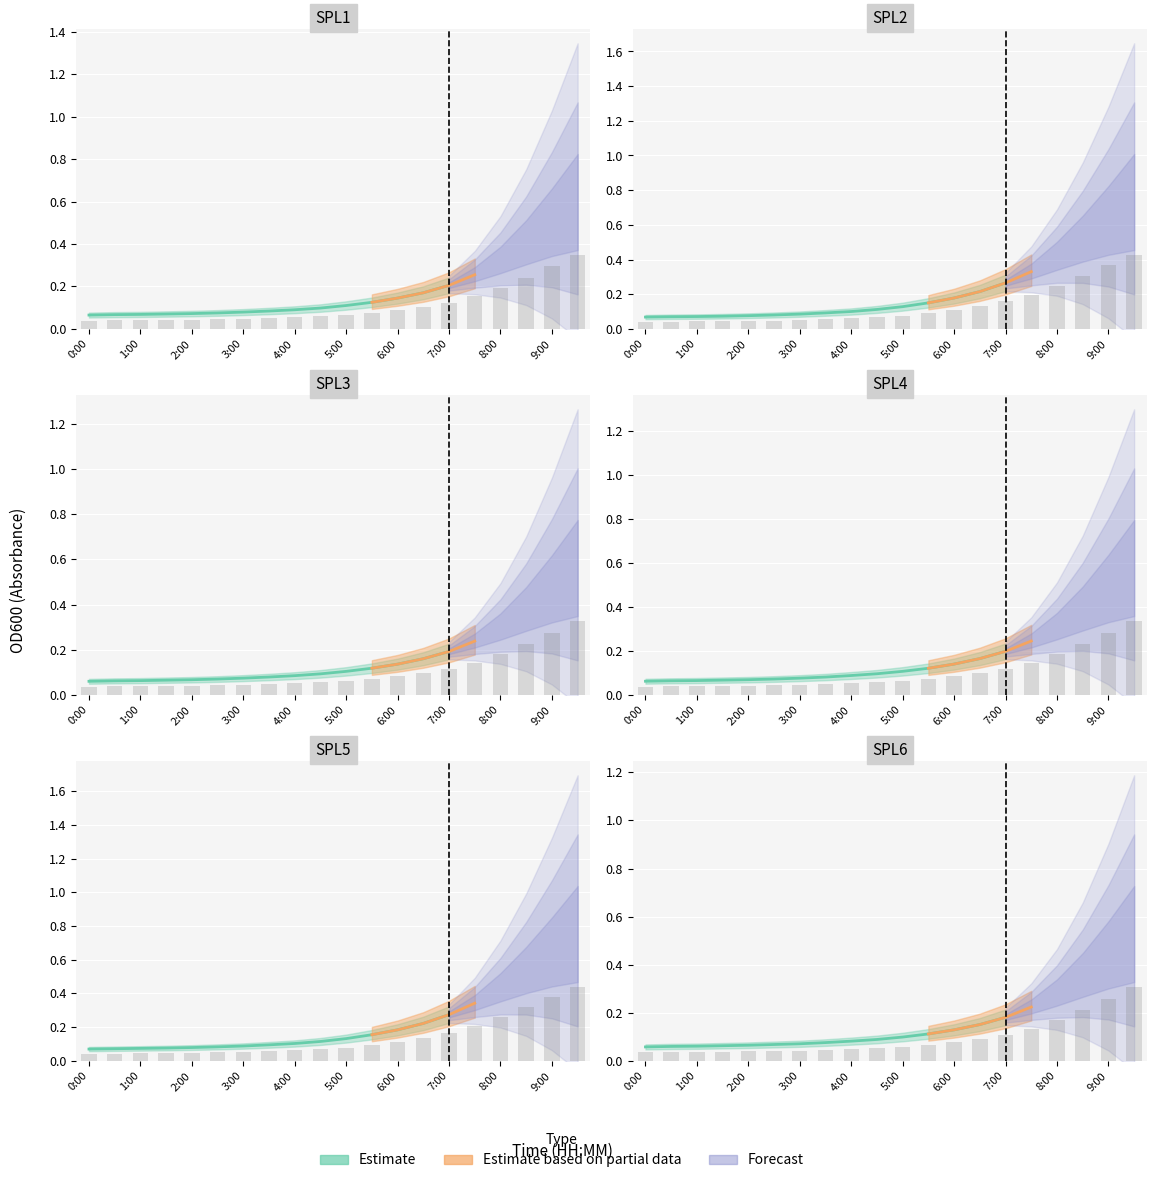

What position from the left is 7:00?

15